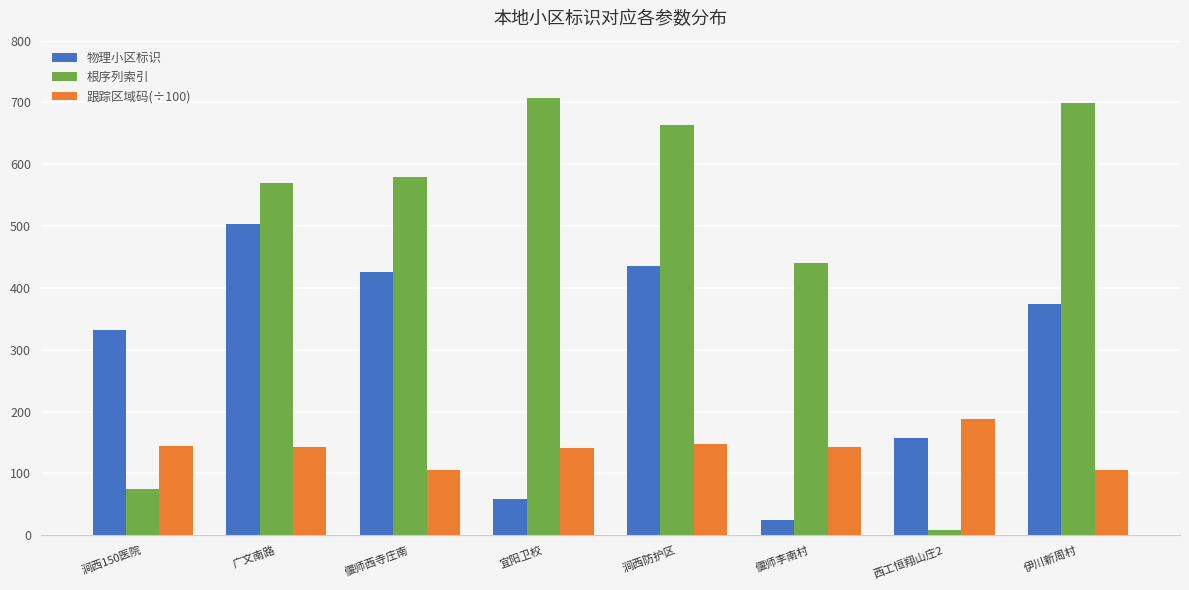

Which series has the largest total across all categories?

根序列索引